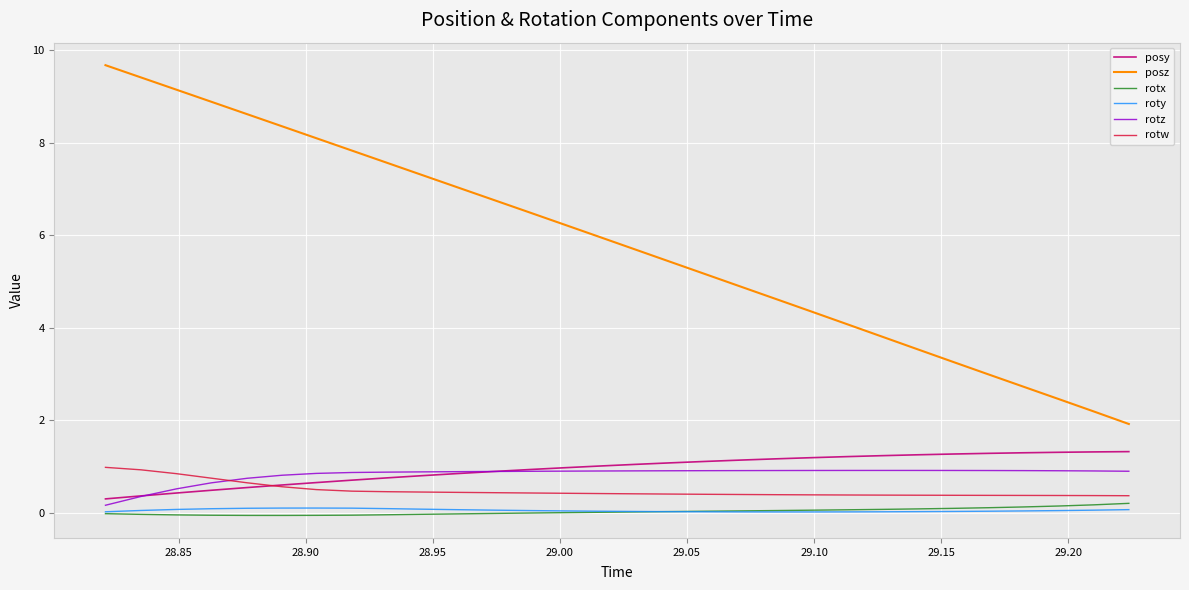

How many lines are shown in the chart?

6